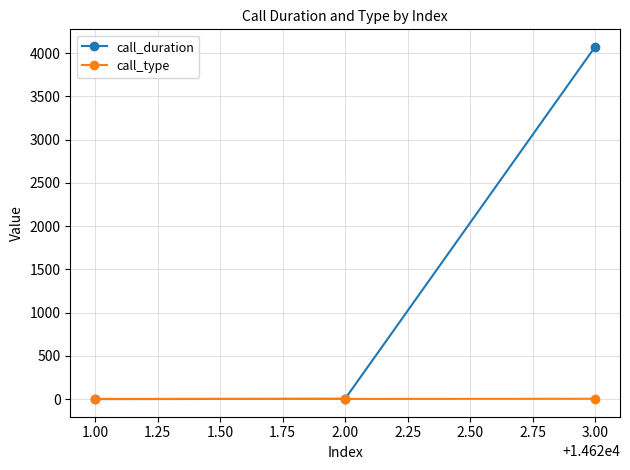

What is the maximum value shown in the chart?

4072